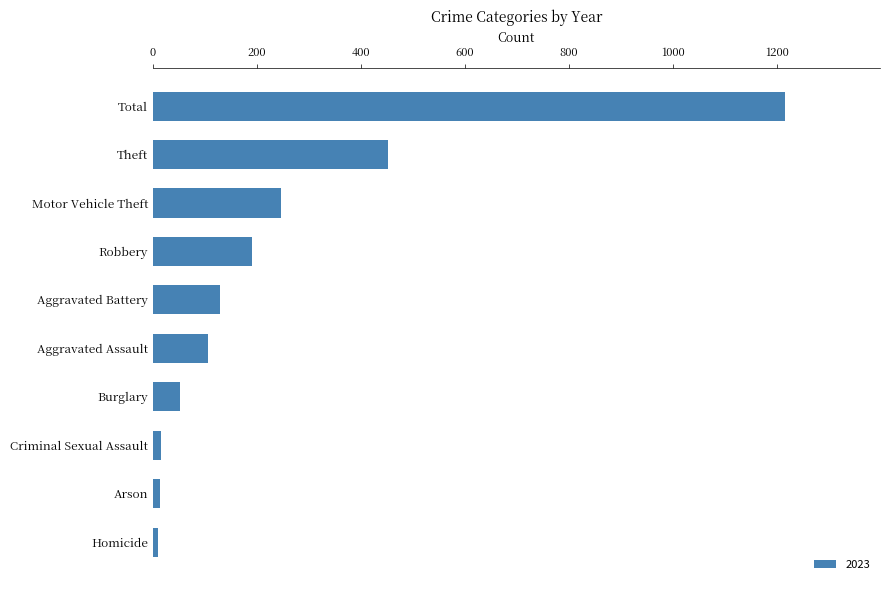

What is the label of the 6th bar from the top?

Aggravated Assault